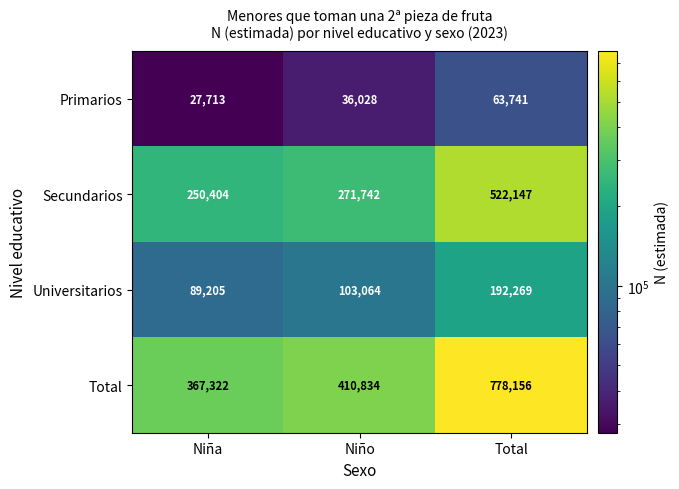

Count the number of data series in this chart.

4